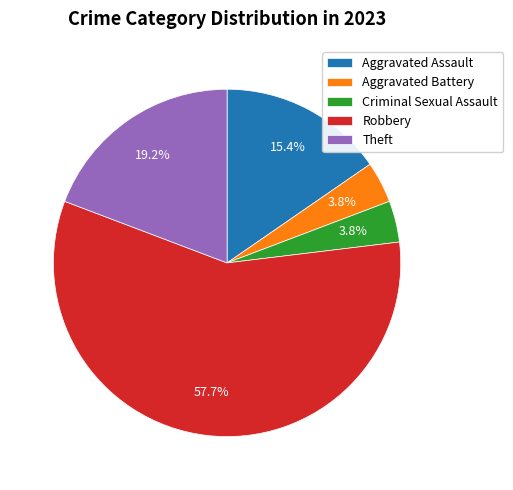

Which category accounts for the majority?

Robbery